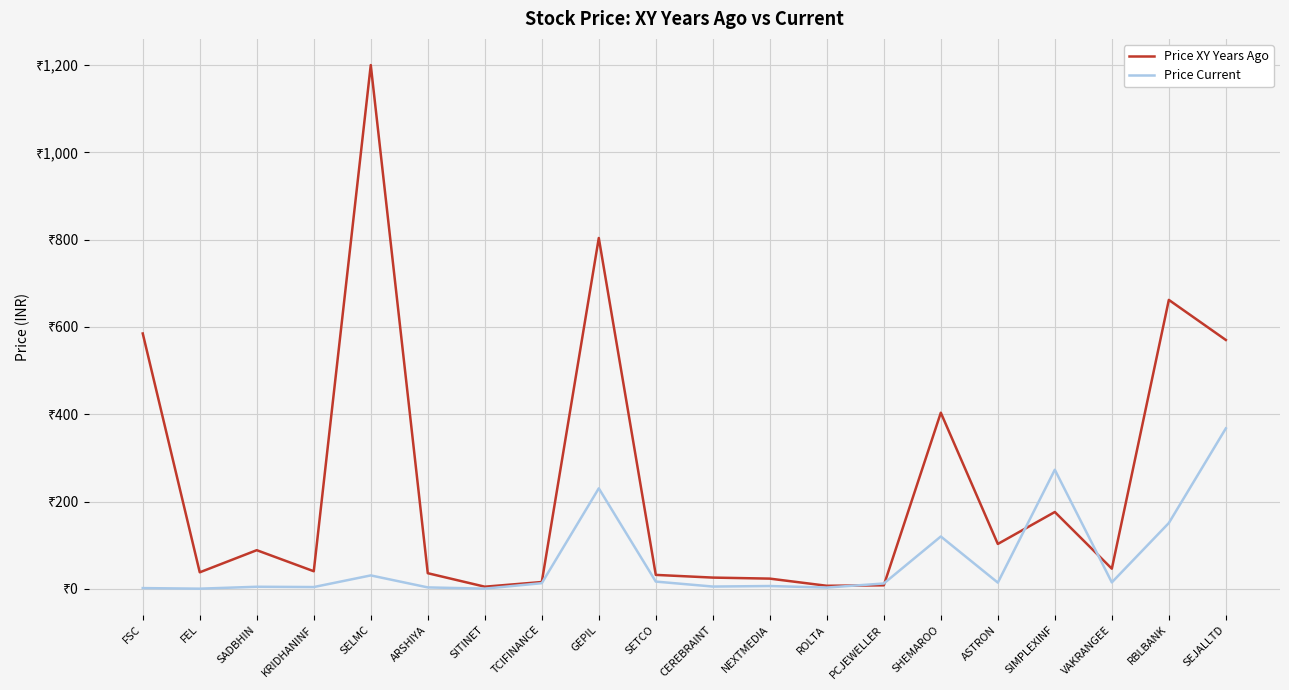

Does the chart have visible grid lines?

Yes